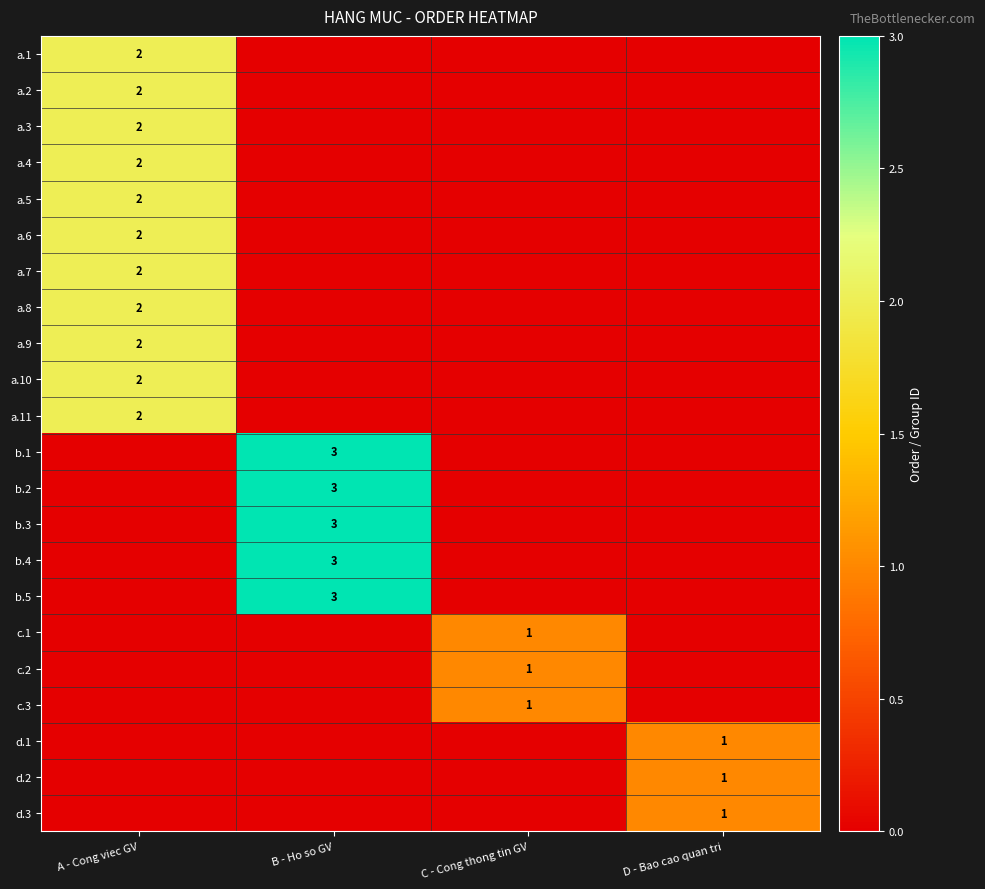

True or false: b.3 has a value of 4 at B - Ho so GV.

False